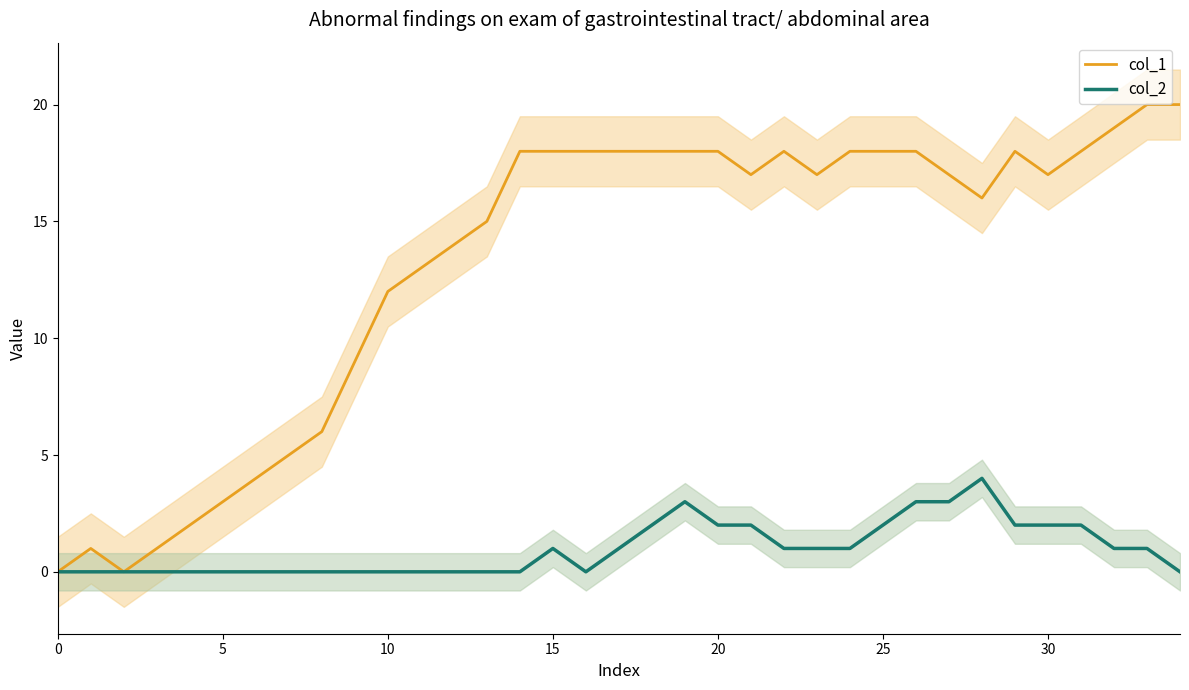

How many data points in col_1 are above 17?

16